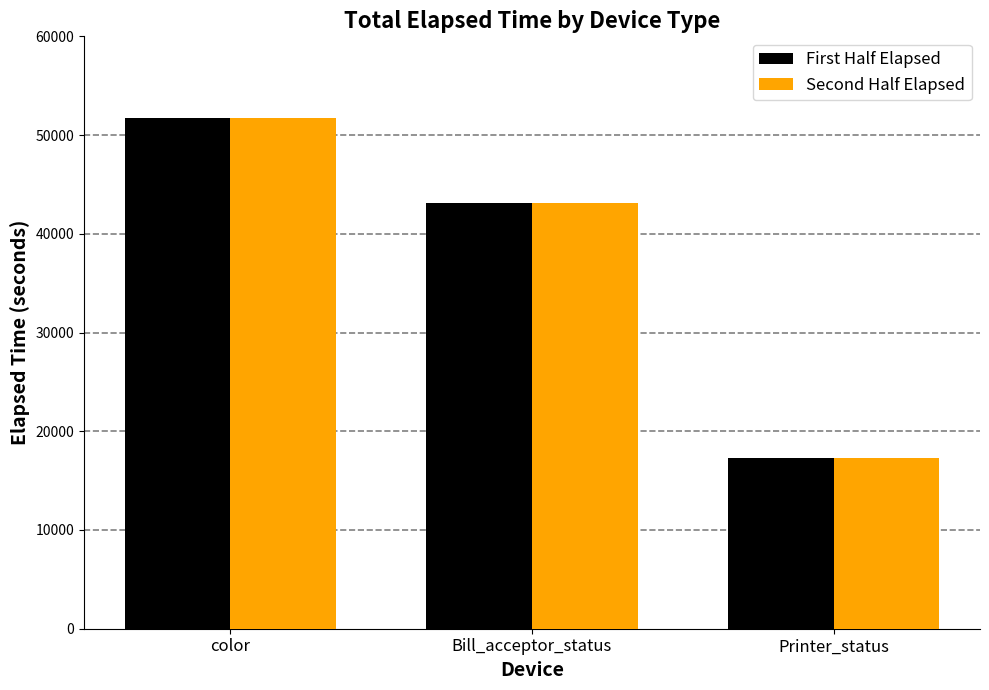

Is it true that Second Half Elapsed equals 87778 at color?

False